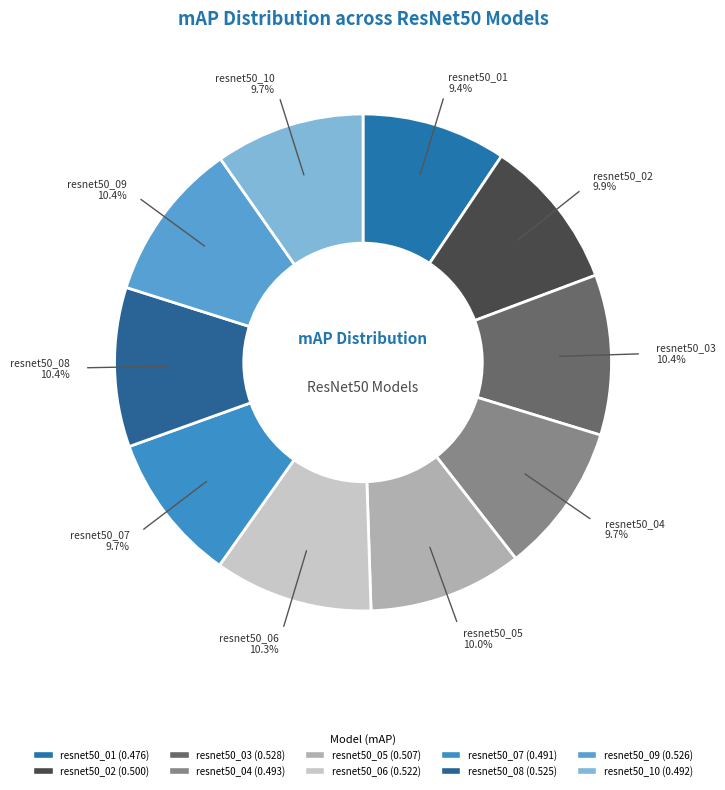

Which has a higher value, resnet50_03 or resnet50_02?

resnet50_03